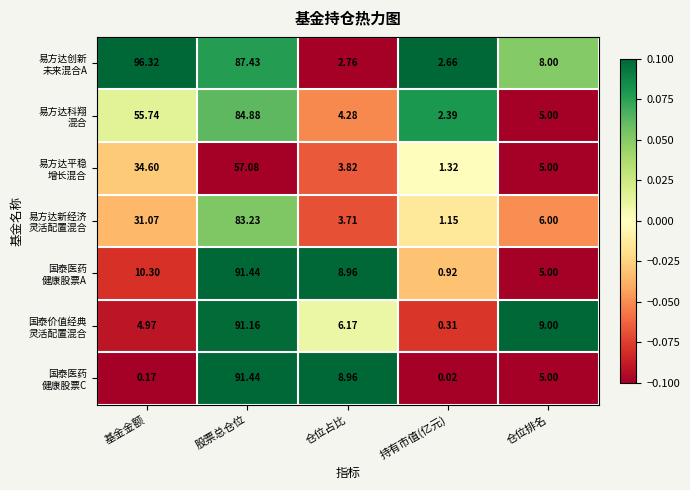

Which label corresponds to the largest value in the chart?

基金金额